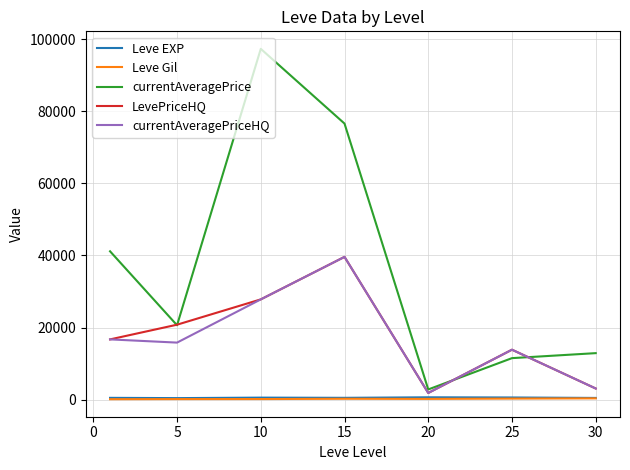

Which series has the largest range (max minus min)?

currentAveragePrice